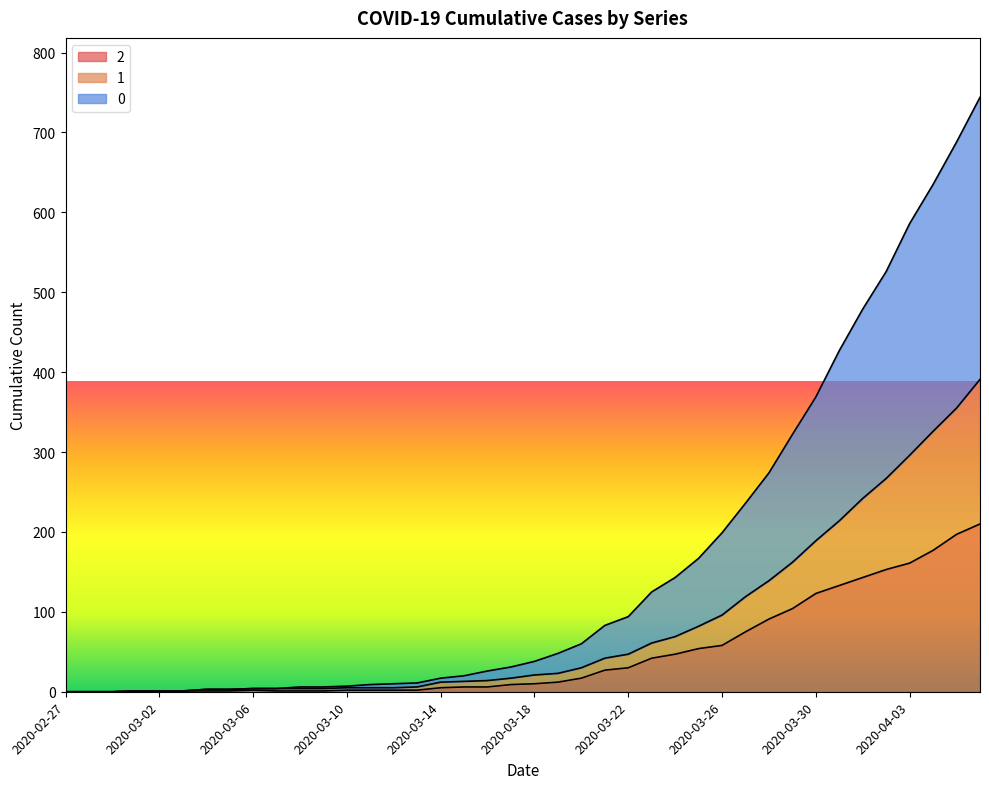

What is the difference between the second highest and minimum values in the 2 series?

197